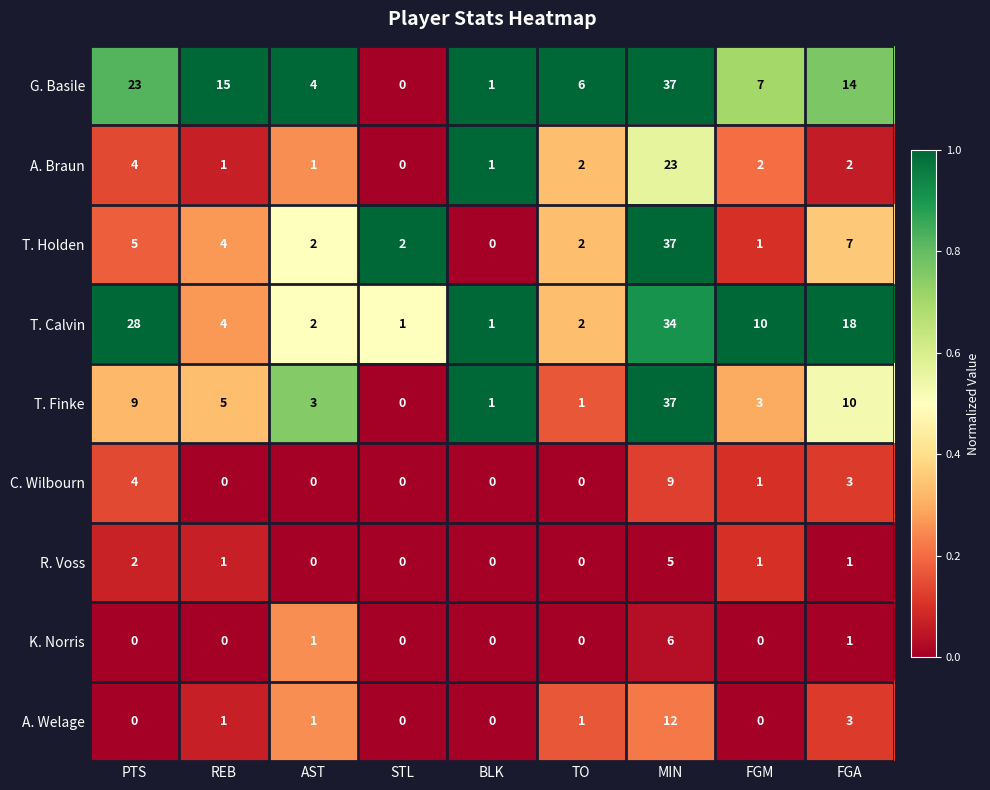

The T. Calvin series shows 3 at TO. True or false?

False